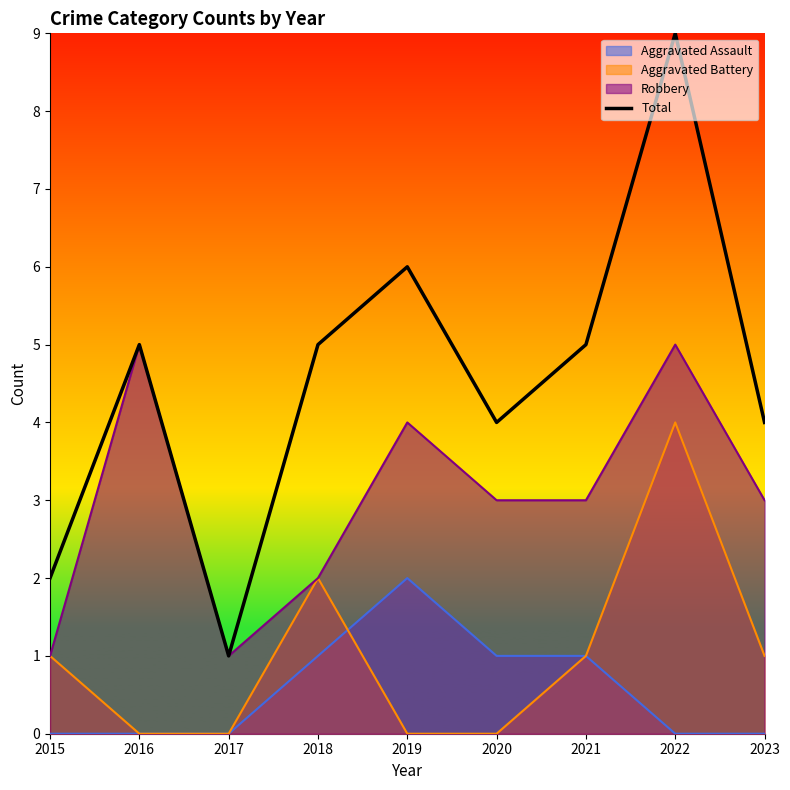

What is the difference between the maximum and second lowest values?

7